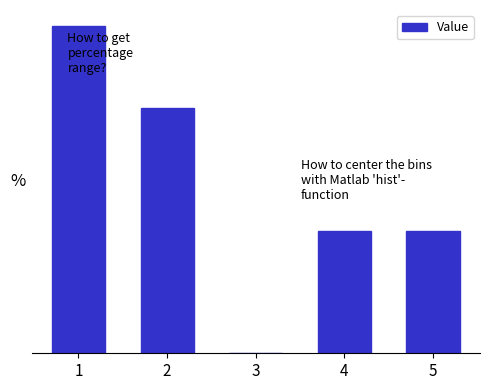

Are the bars horizontal?

No